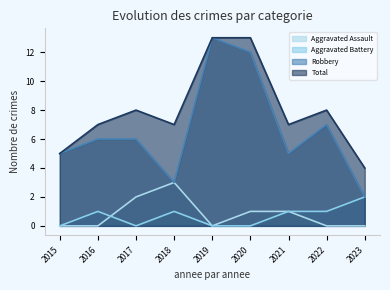

What is the difference between the highest and lowest values at 2017?

8